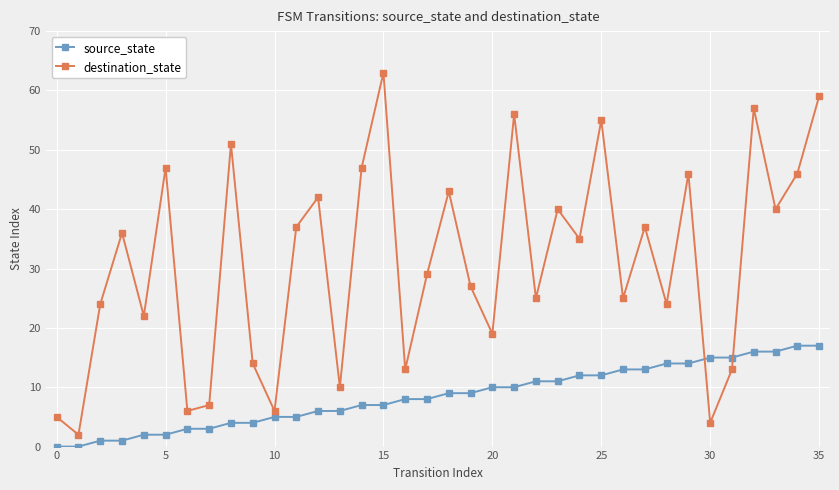

Which series has the widest spread of values?

destination_state